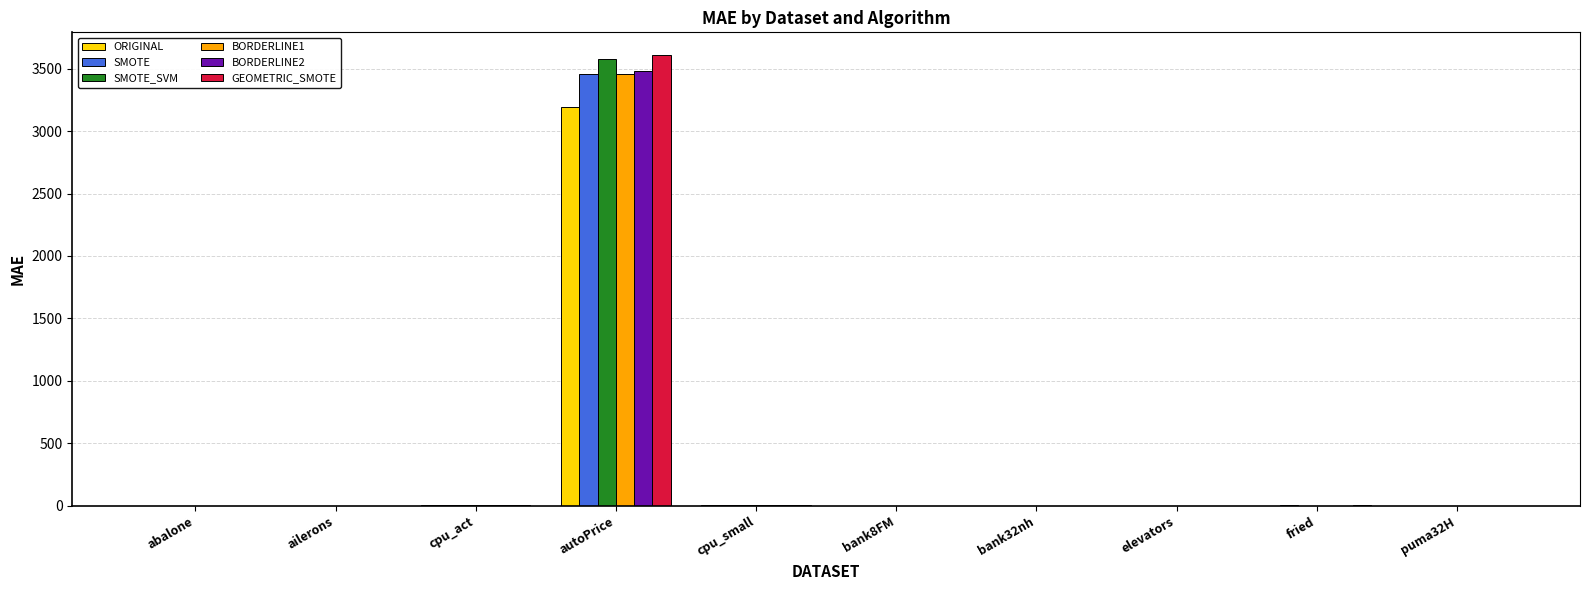

What value does the ORIGINAL series have at autoPrice?

3189.6